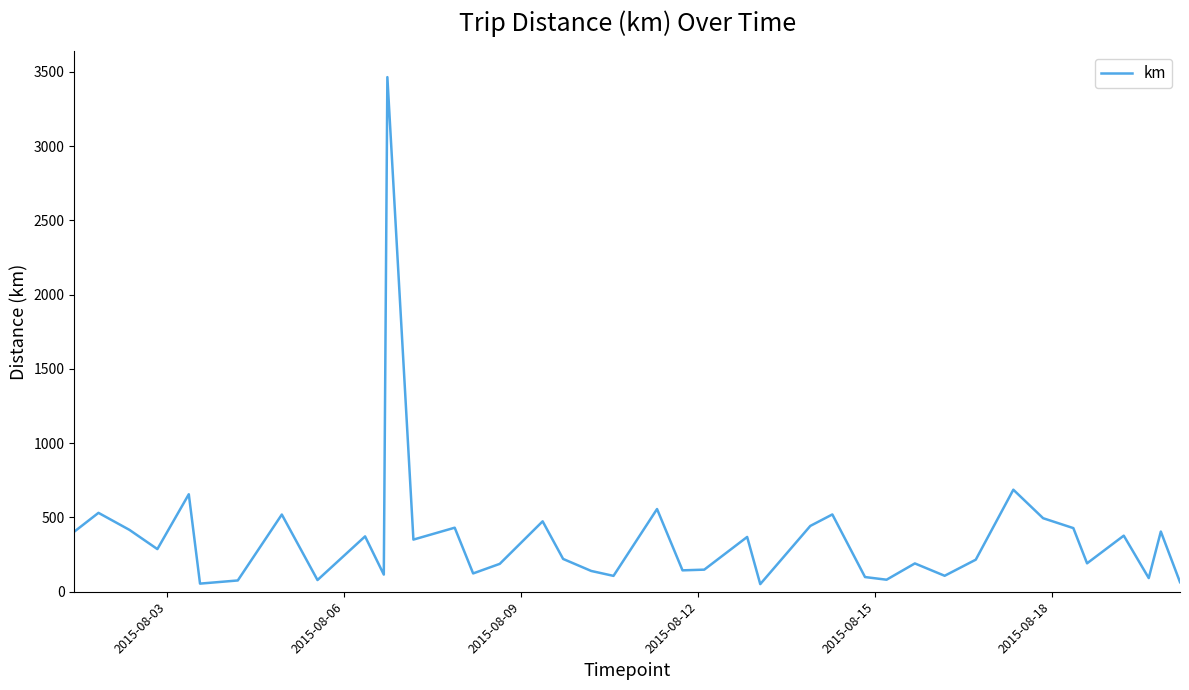

What is the maximum value shown in the chart?

3465.1